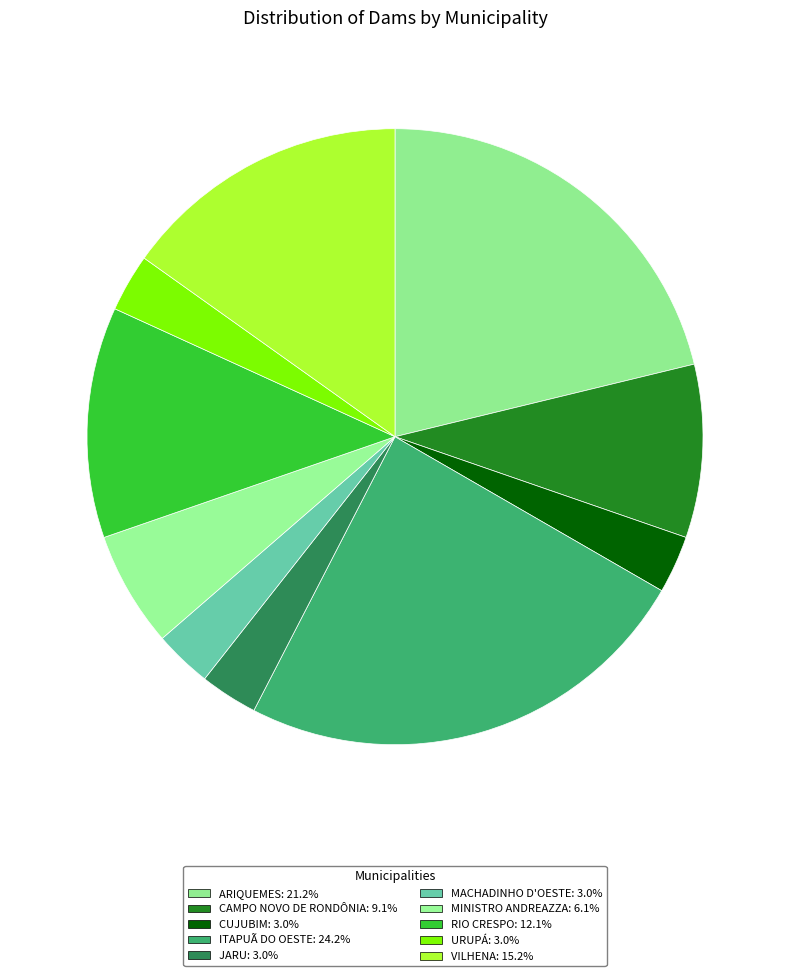

Is CUJUBIM the majority of the pie?

No